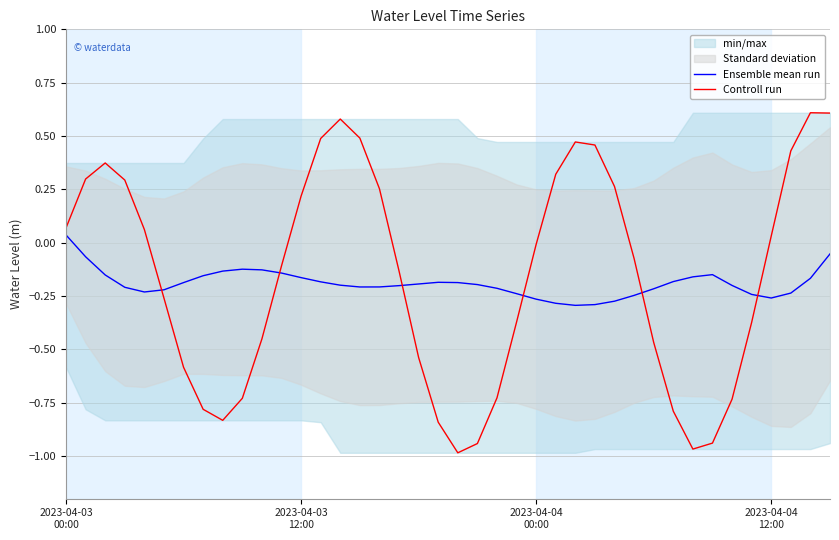

Does the chart have visible grid lines?

Yes